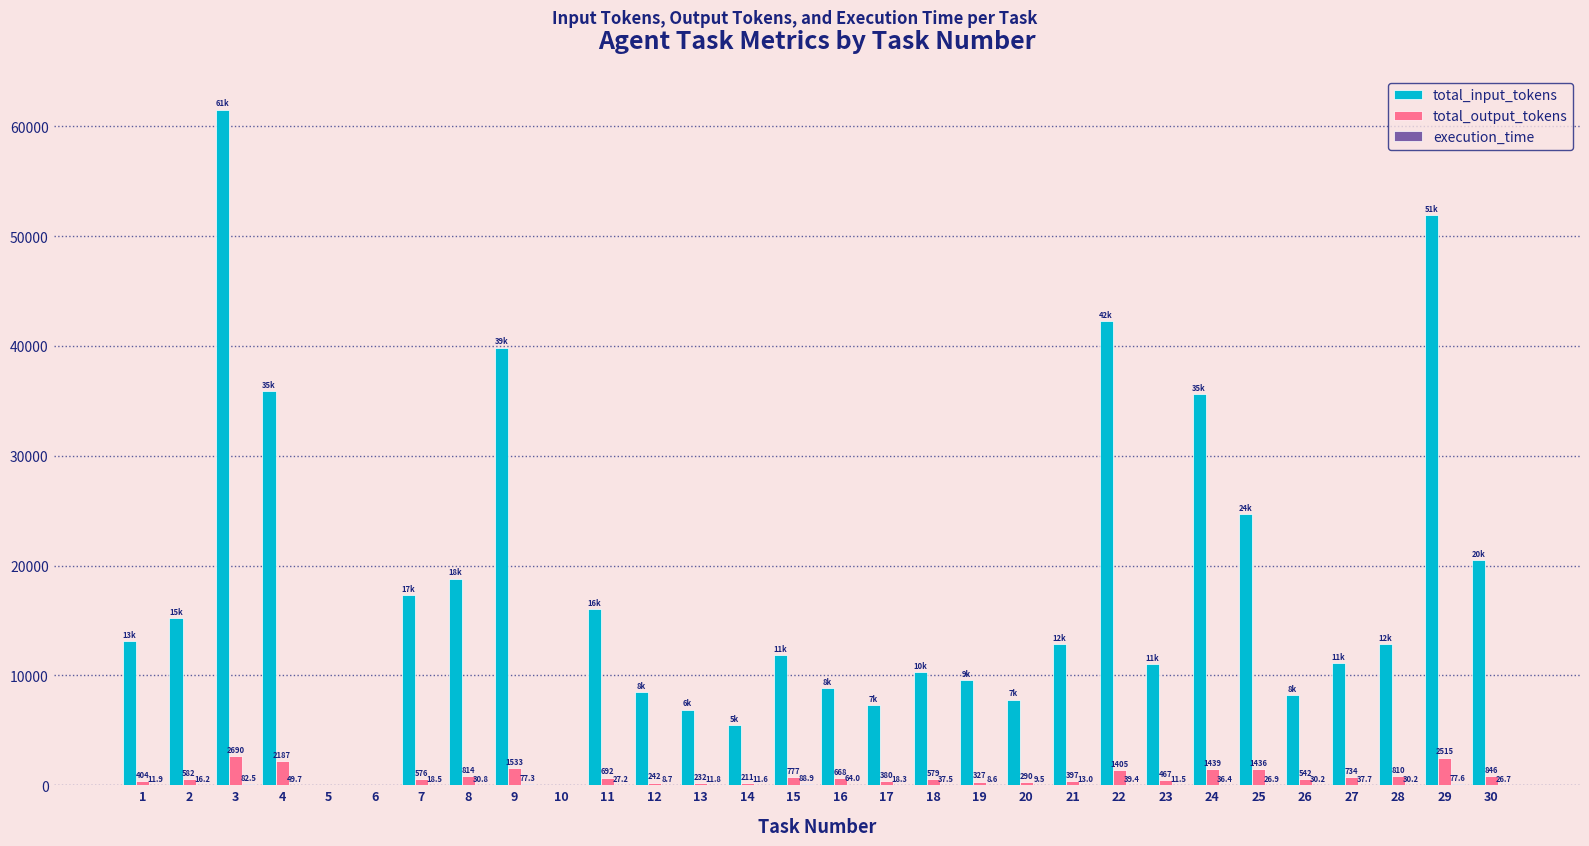

What is the sum of all total_output_tokens values?

23775.0